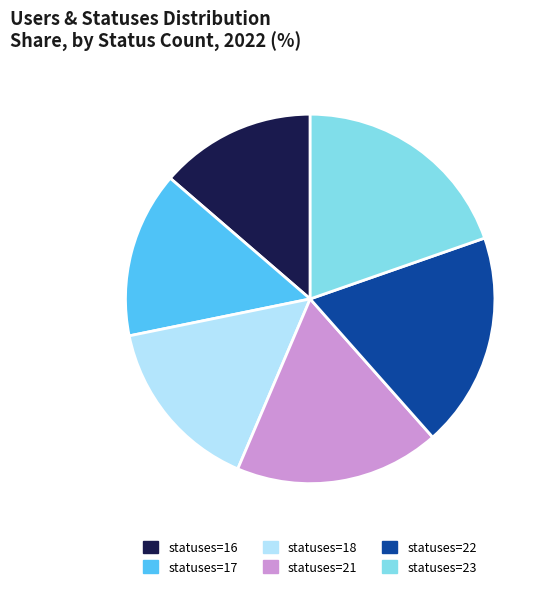

Is there a majority slice in this chart?

No